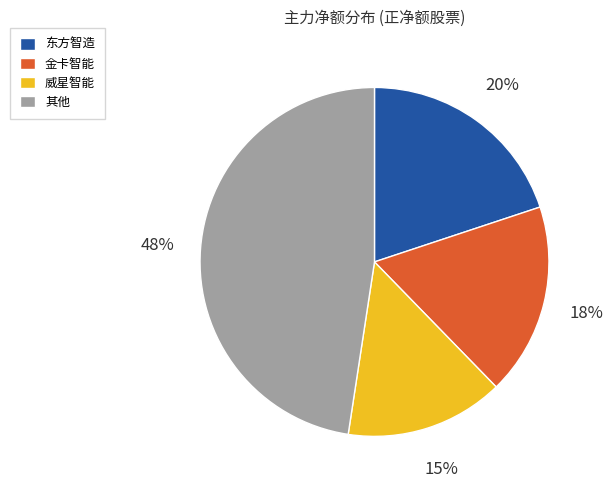

Rank the categories by value from lowest to highest.

威星智能, 金卡智能, 东方智造, 其他